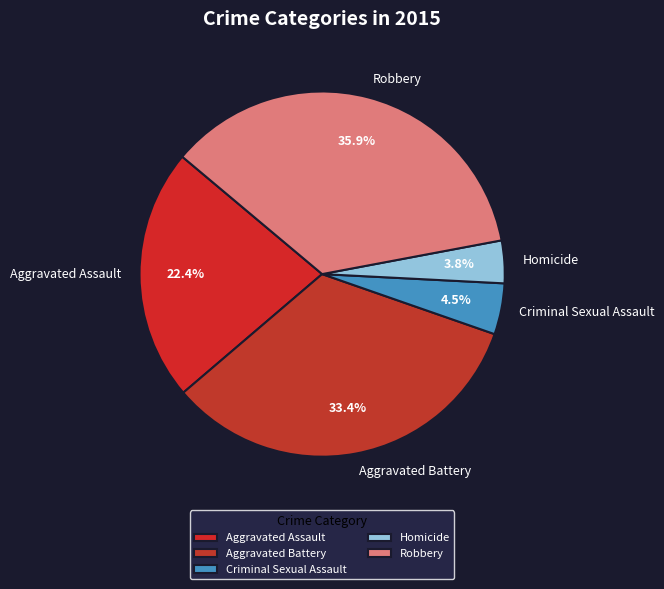

To the nearest percent, what is the difference between the Robbery and Criminal Sexual Assault slice percentages?

31%